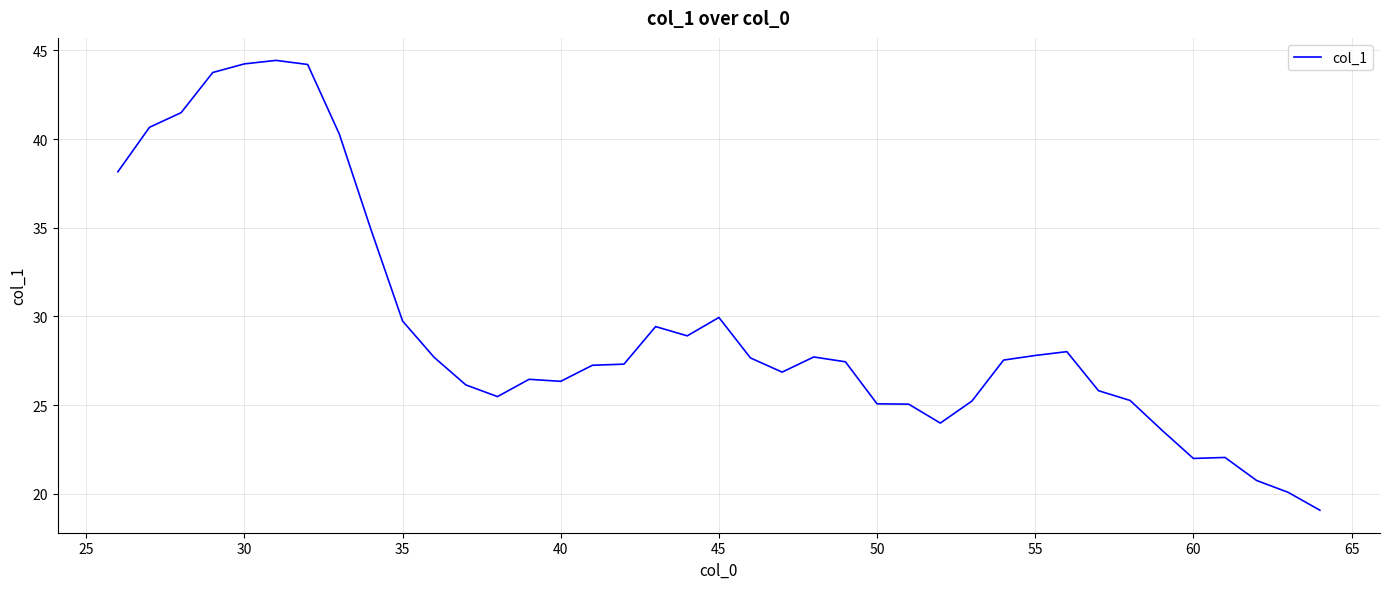

What is the difference between the maximum and minimum values?

25.4